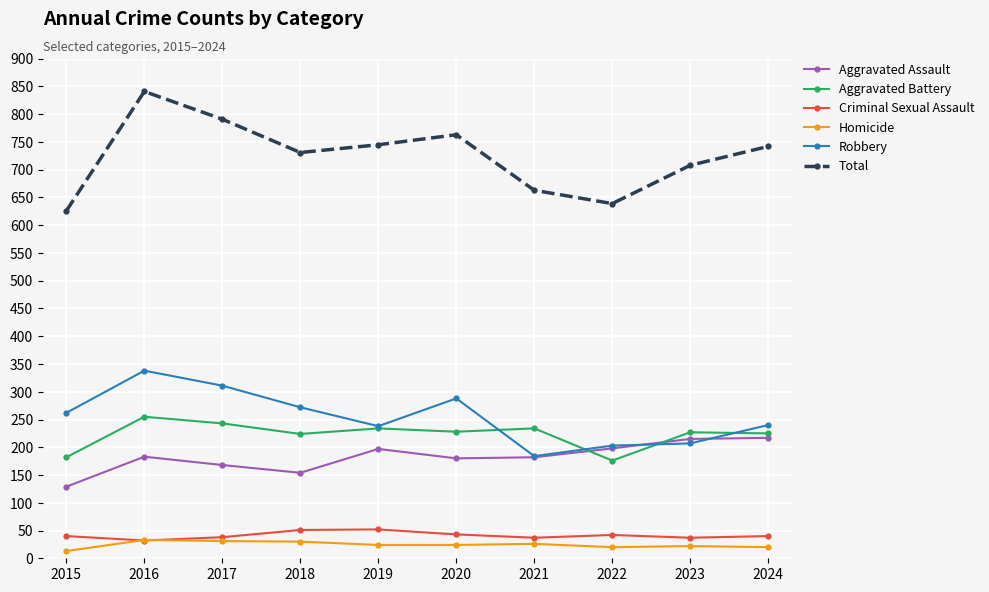

Is it true that Aggravated Battery equals 225 at 2024?

True